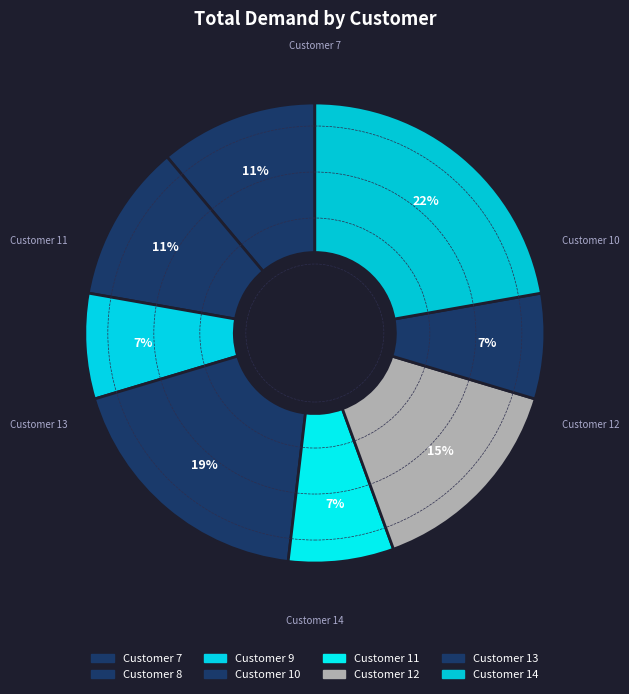

To the nearest percent, what is the average slice percentage?

12%